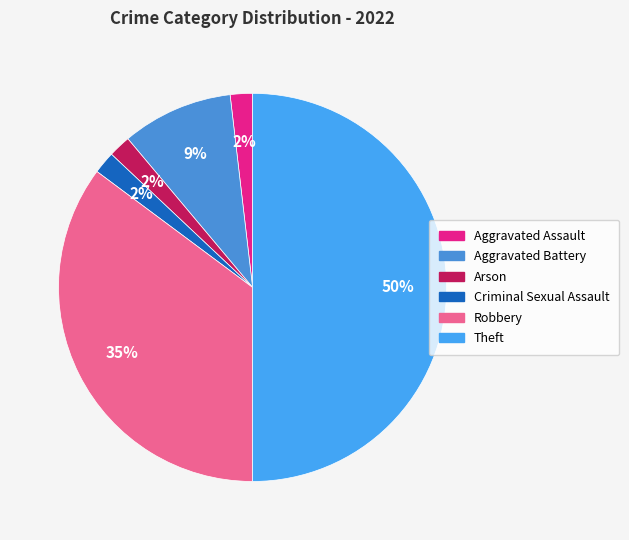

Rank the categories by value from lowest to highest.

Aggravated Assault, Arson, Criminal Sexual Assault, Aggravated Battery, Robbery, Theft